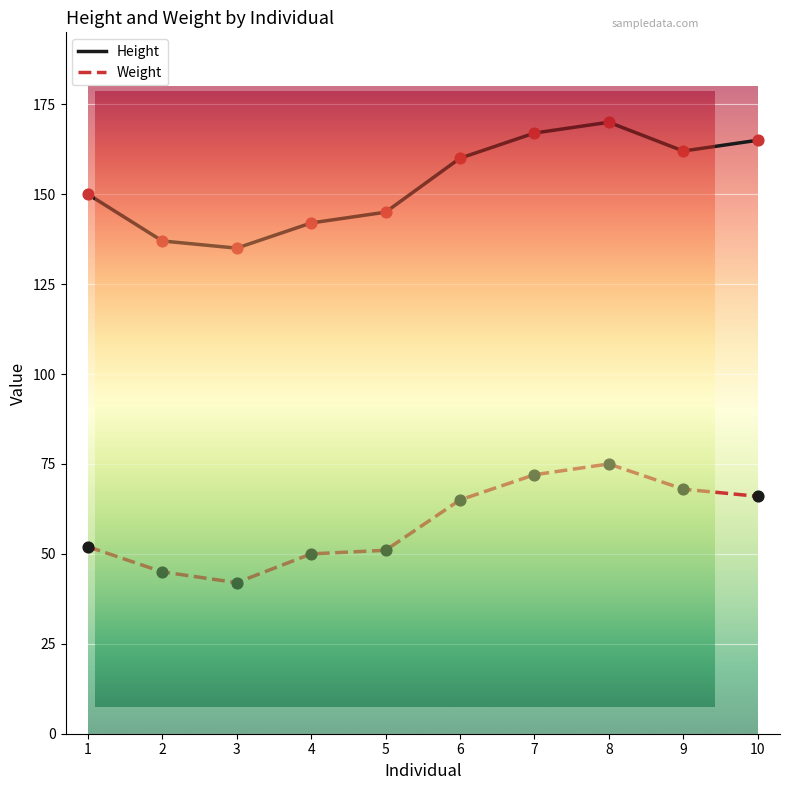

What is the spread (max minus min) of values at 6?

95